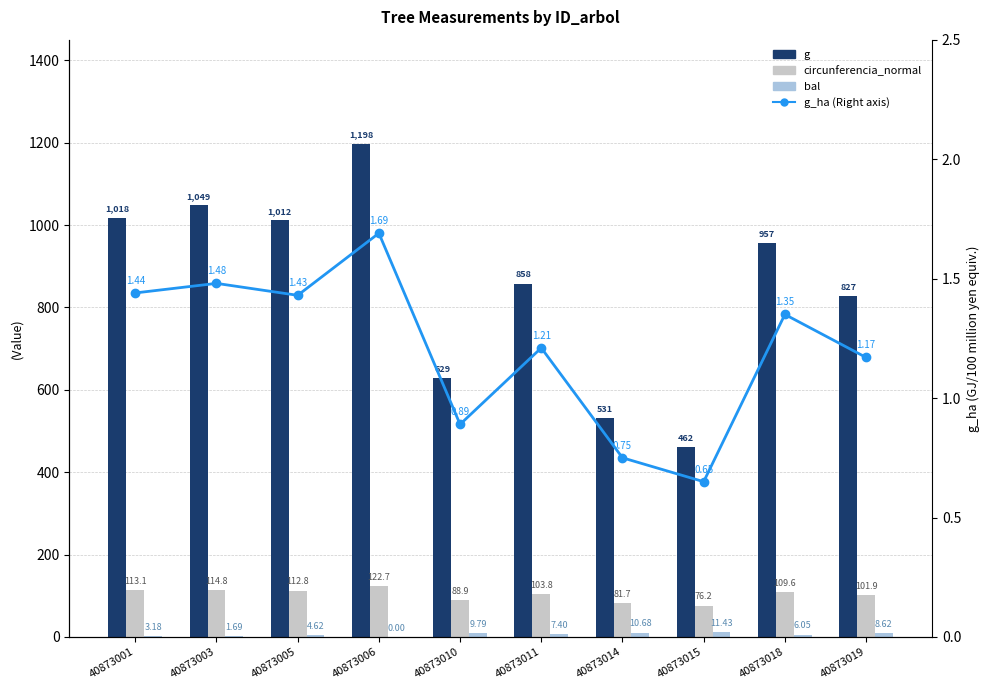

What is the difference between the circunferencia_normal values at 40873019 and 40873001?

11.2